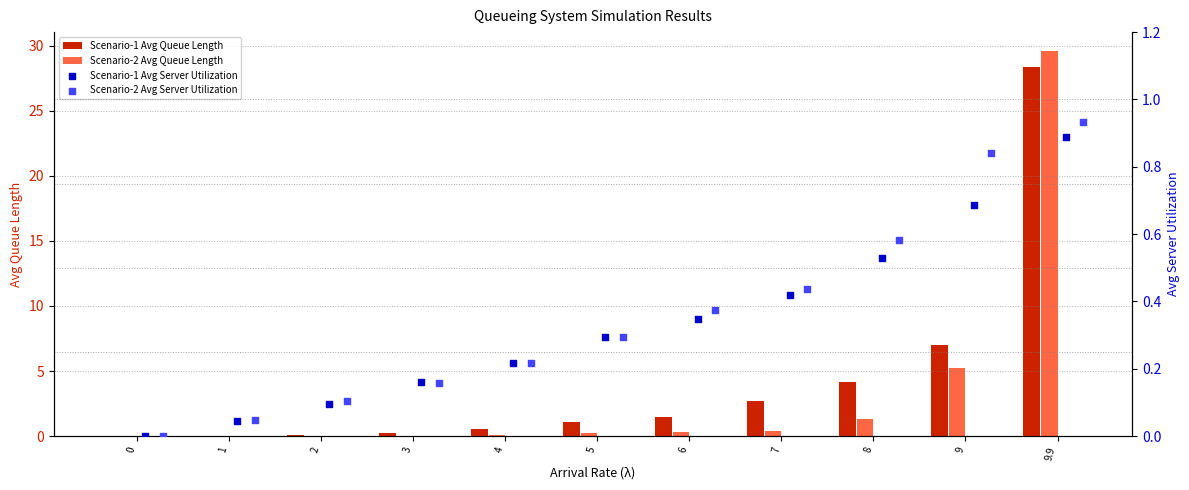

What are all the series names shown in the legend?

Scenario-1 Avg Queue Length, Scenario-2 Avg Queue Length, Scenario-1 Avg Server Utilization, Scenario-2 Avg Server Utilization